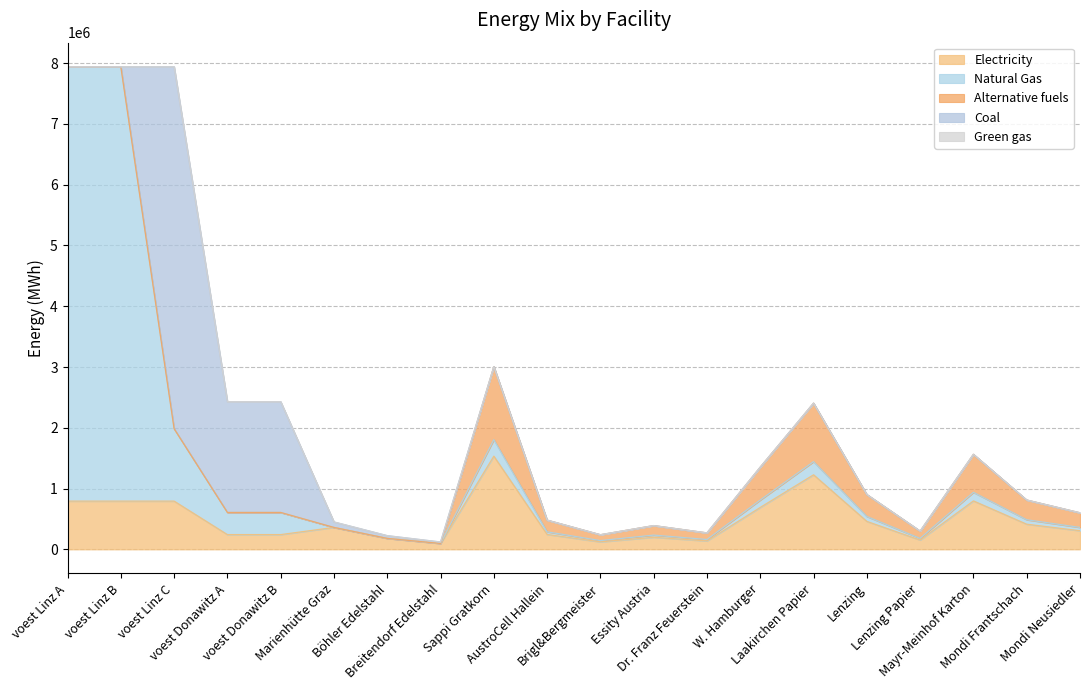

Rank the series at voest Linz A from lowest to highest value.

alt, coal, GG, elec, NG